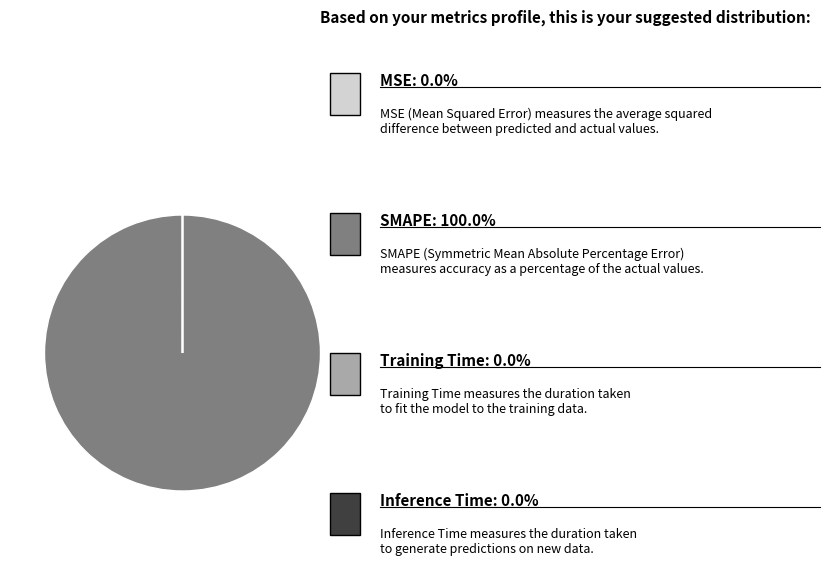

Is there a majority slice in this chart?

Yes